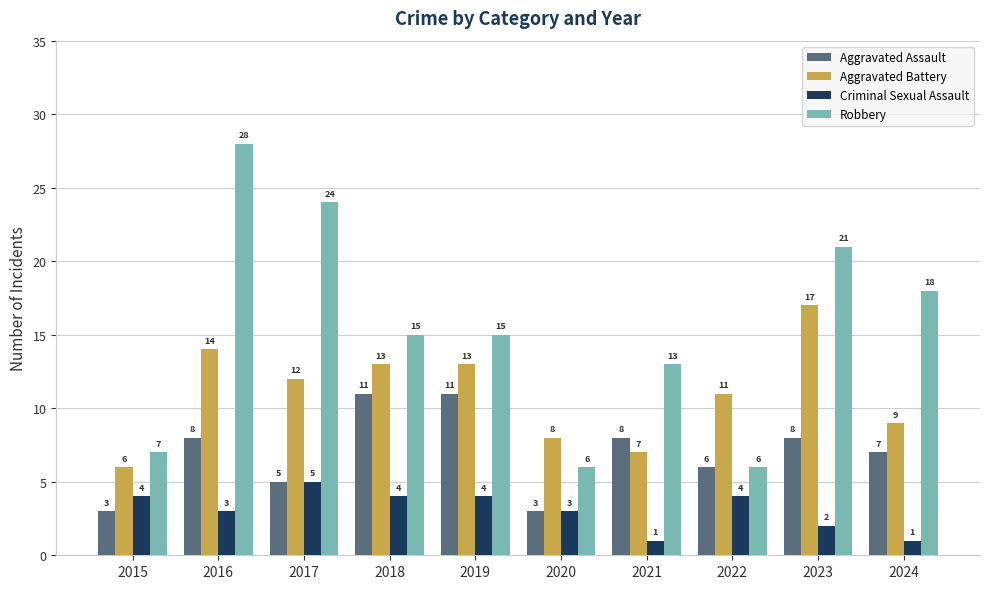

What is the difference between the second highest and minimum values in the Aggravated Battery series?

8